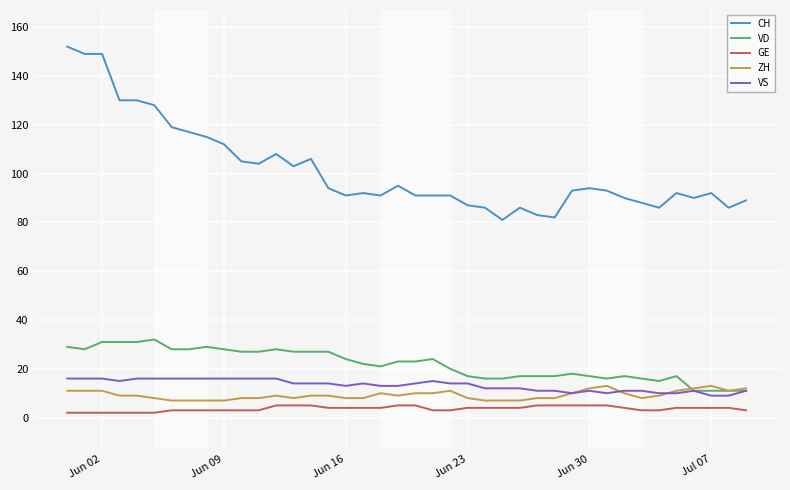

True or false: GE and VD intersect in this chart.

False